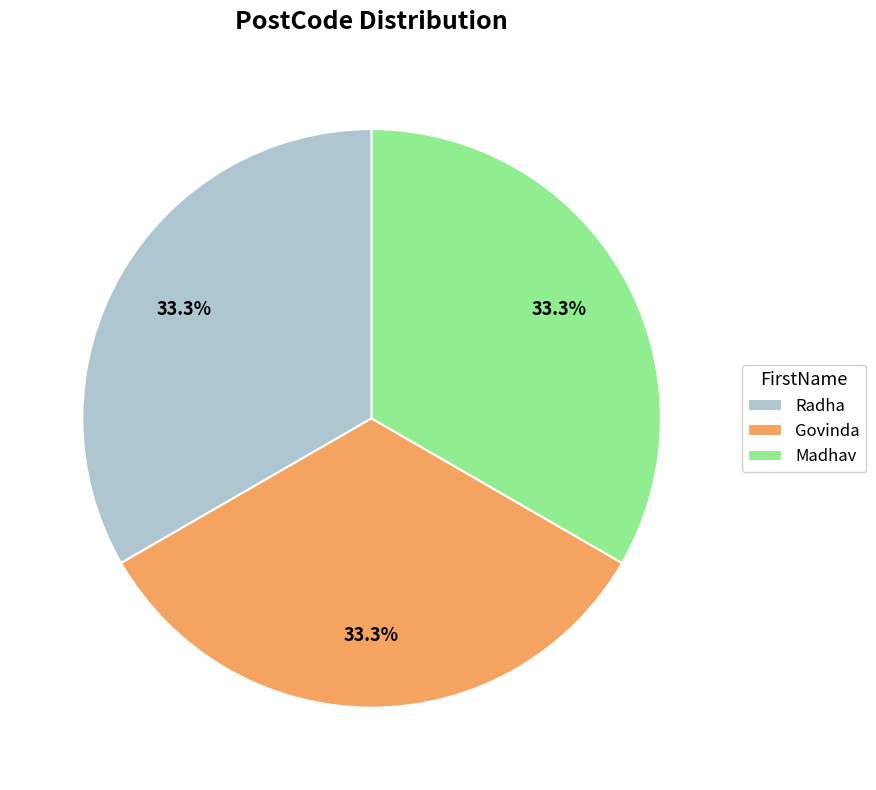

Count the number of slices in the pie.

3